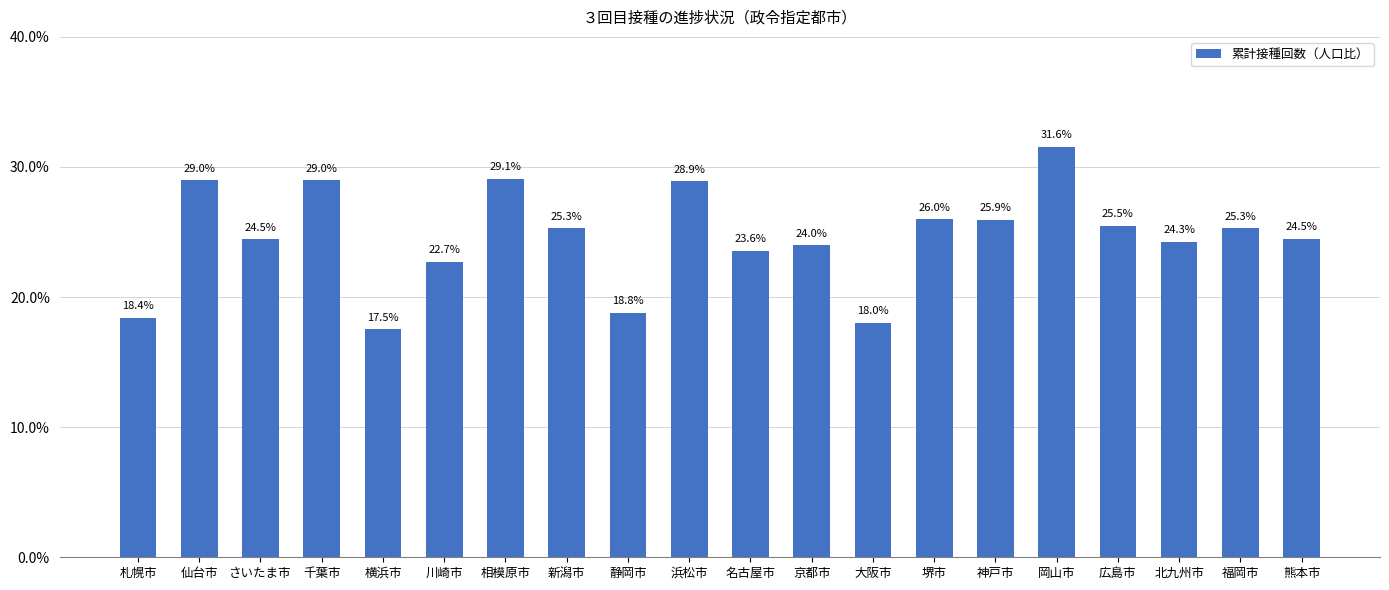

Reading right to left, extract all data points from this chart.

熊本市=0.2	福岡市=0.3	北九州市=0.2	広島市=0.3	岡山市=0.3	神戸市=0.3	堺市=0.3	大阪市=0.2	京都市=0.2	名古屋市=0.2	浜松市=0.3	静岡市=0.2	新潟市=0.3	相模原市=0.3	川崎市=0.2	横浜市=0.2	千葉市=0.3	さいたま市=0.2	仙台市=0.3	札幌市=0.2